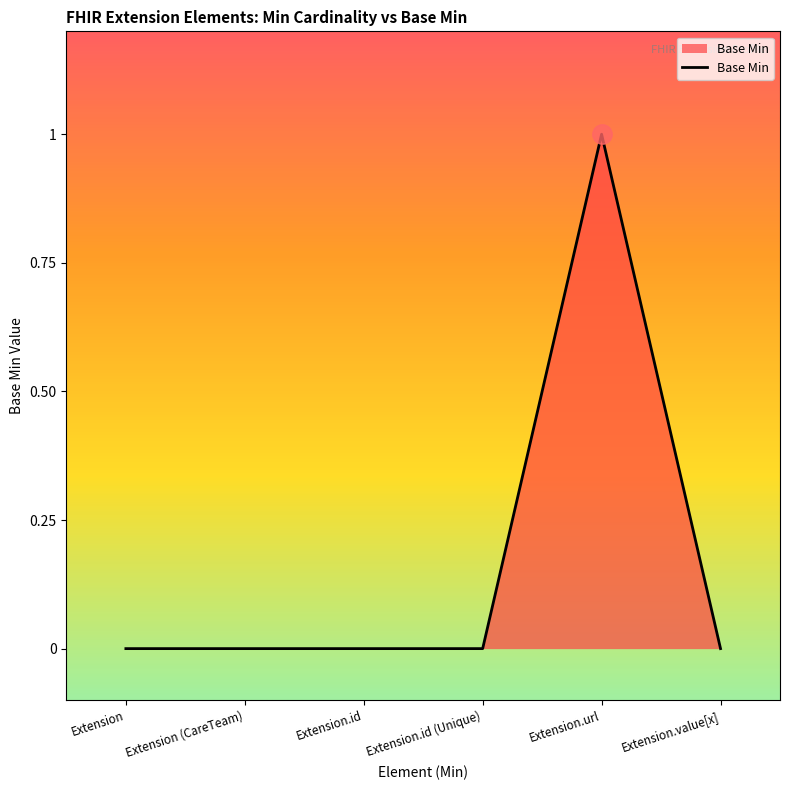

True or false: there are more than 0 points higher than both neighbors.

True